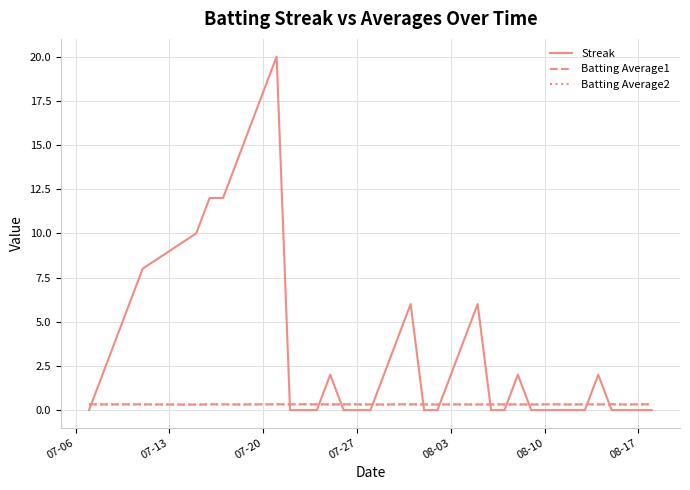

How many times do Batting Average1 and Streak cross each other?

12